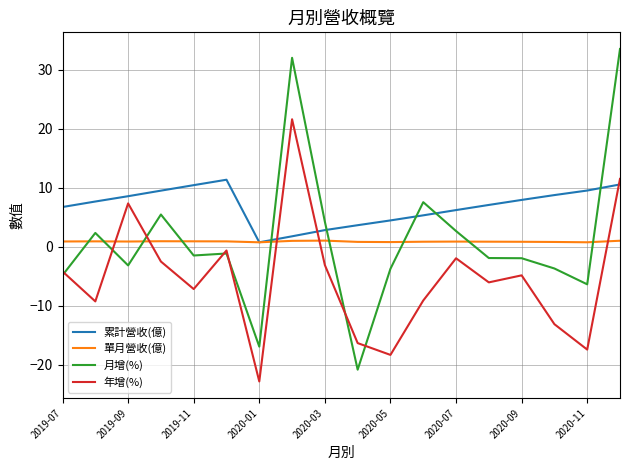

Which series has the largest range (max minus min)?

月增(%)